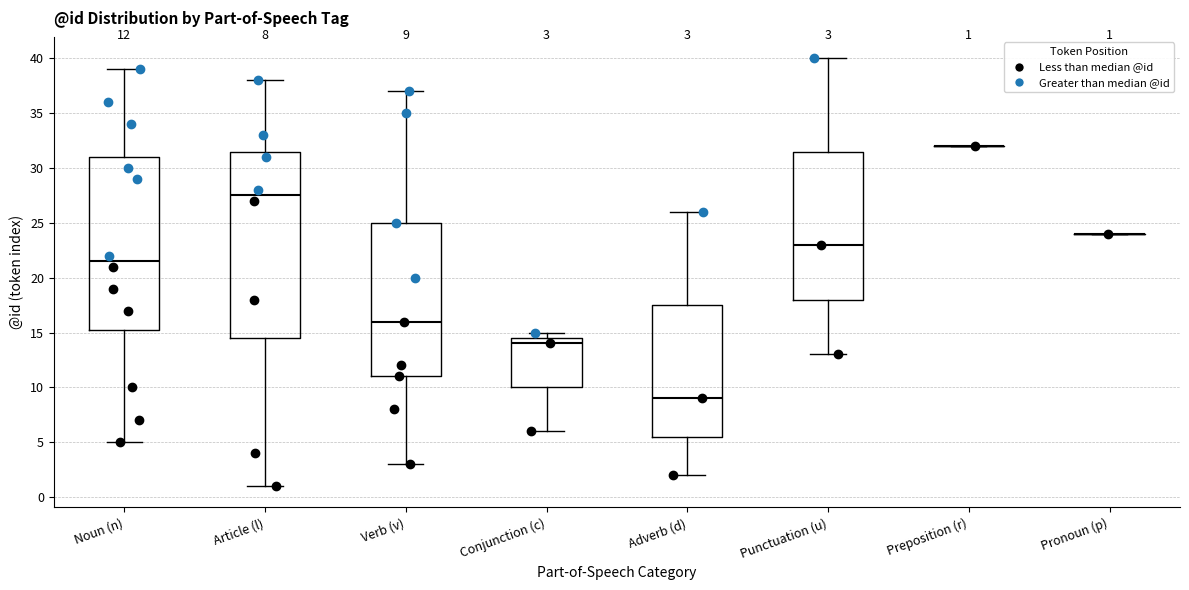

Comparing the boxes themselves (not the whiskers), which one is the tallest?

Article (l)